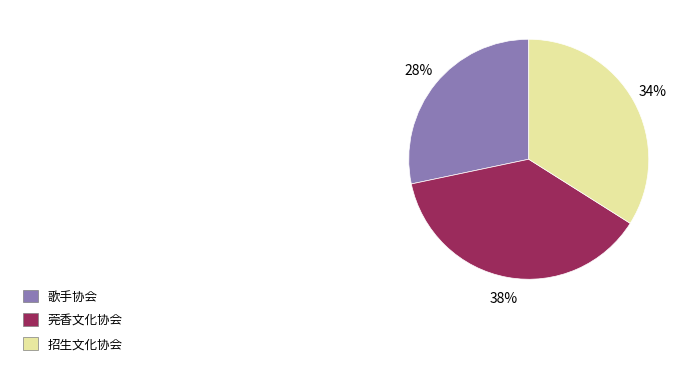

To the nearest percent, what is the combined percentage of 歌手协会 and 莞香文化协会?

66%